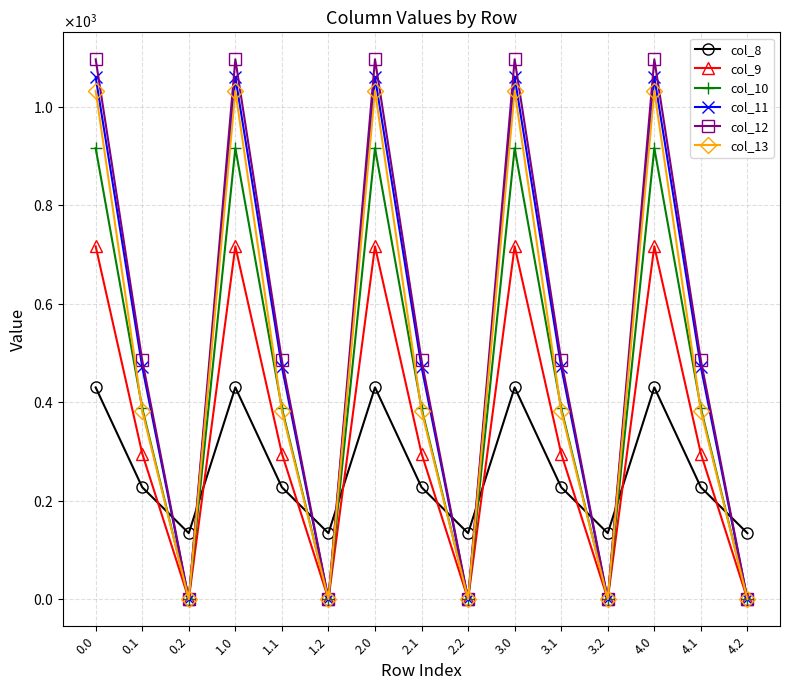

What is the value of the col_11 point at the 7th from the left?

1060.3